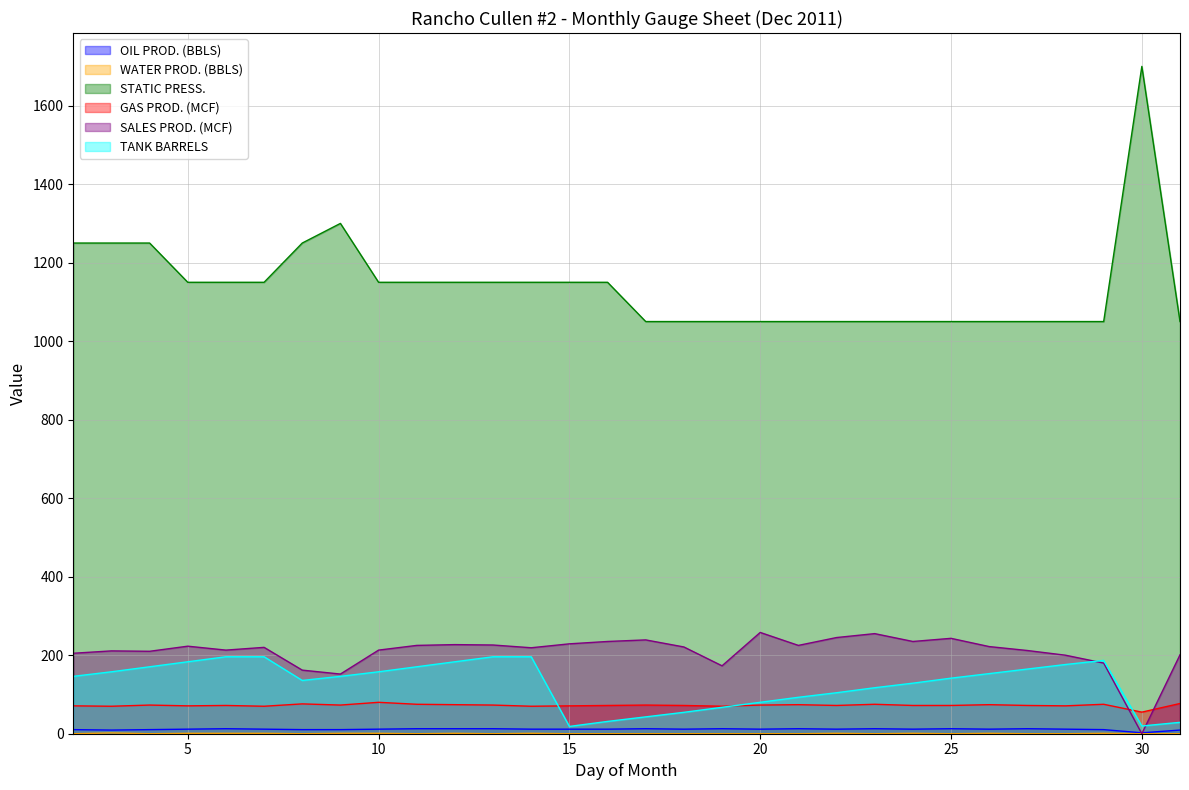

What is the total value across all series at 7?

1648.6